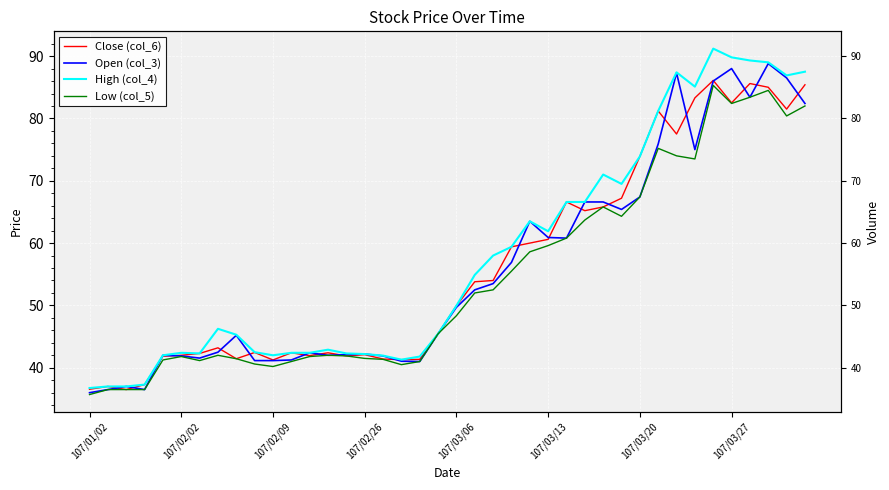

Is it true that Open (col_3) equals 29.5 at 107/03/27?

False